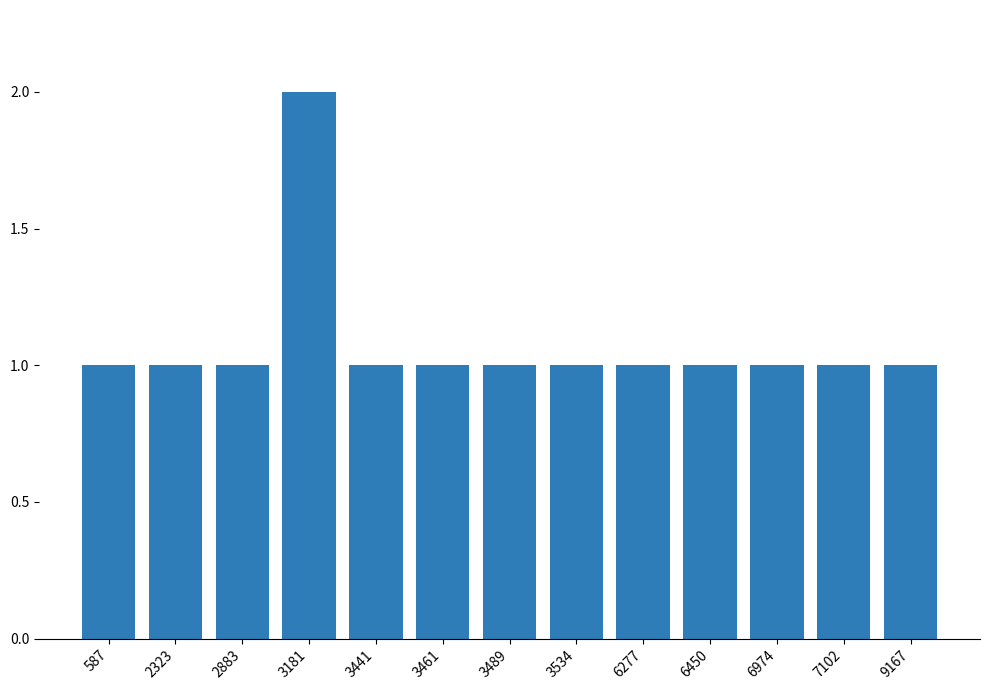

True or false: the data shows 2 at 6974.

False